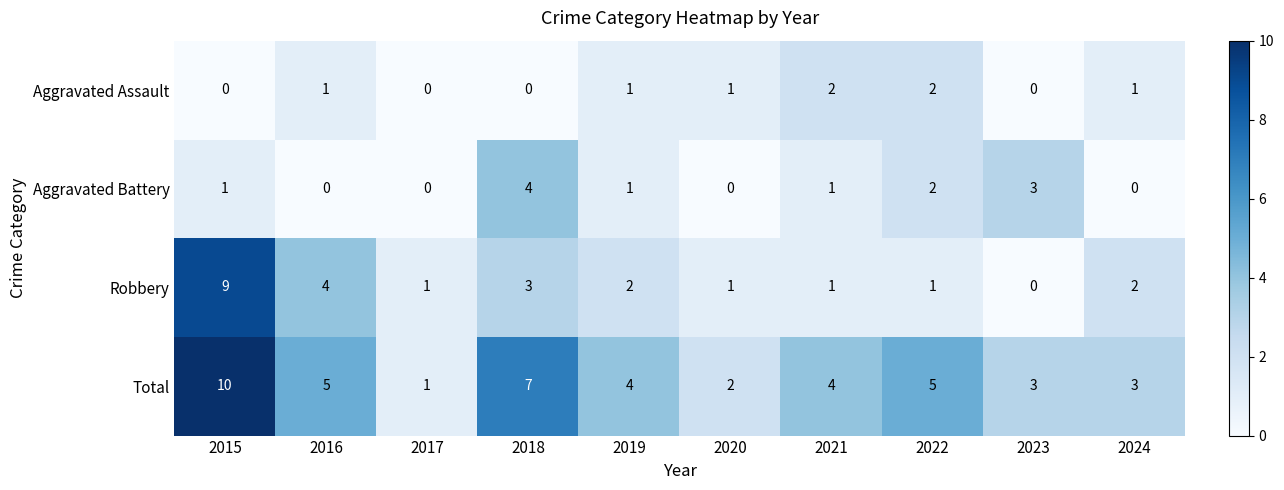

Which category has the highest value in the Total series?

2015